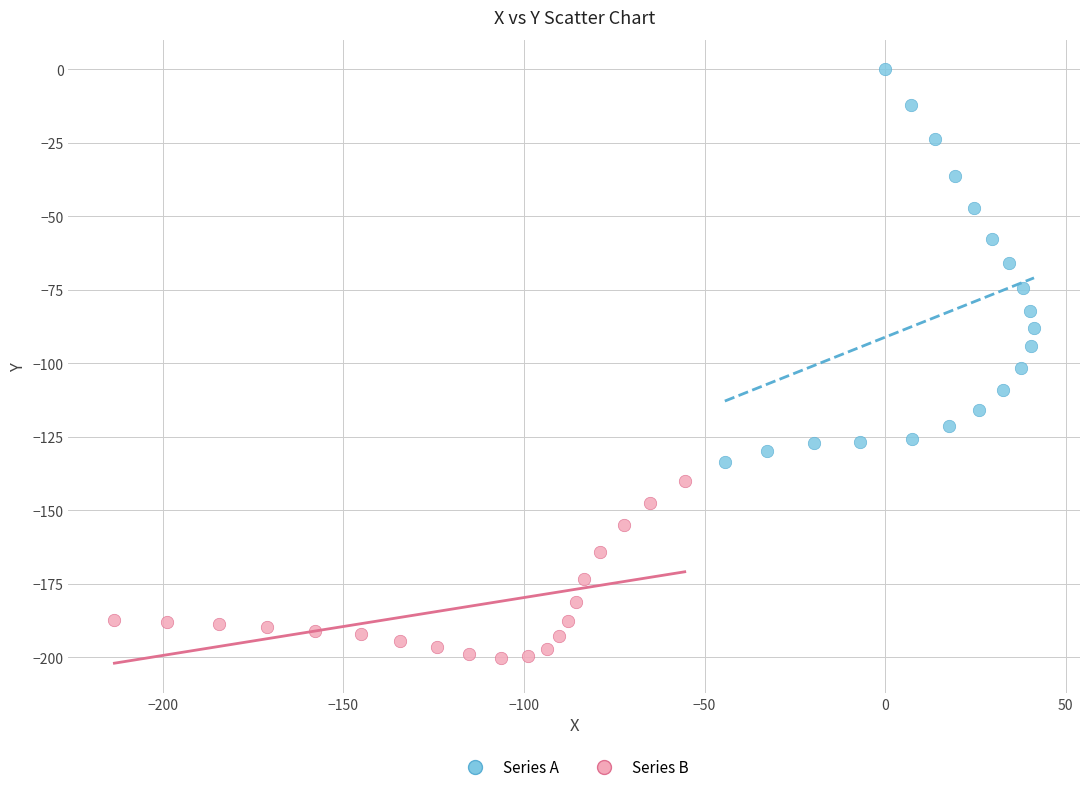

Which series contains the highest Y value?

Series A